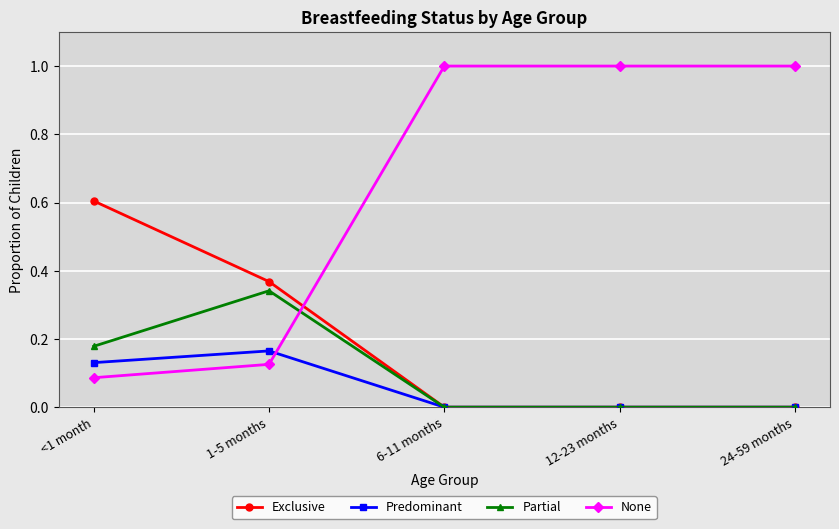

True or false: Partial has a value of 0.0 at 24-59 months.

True